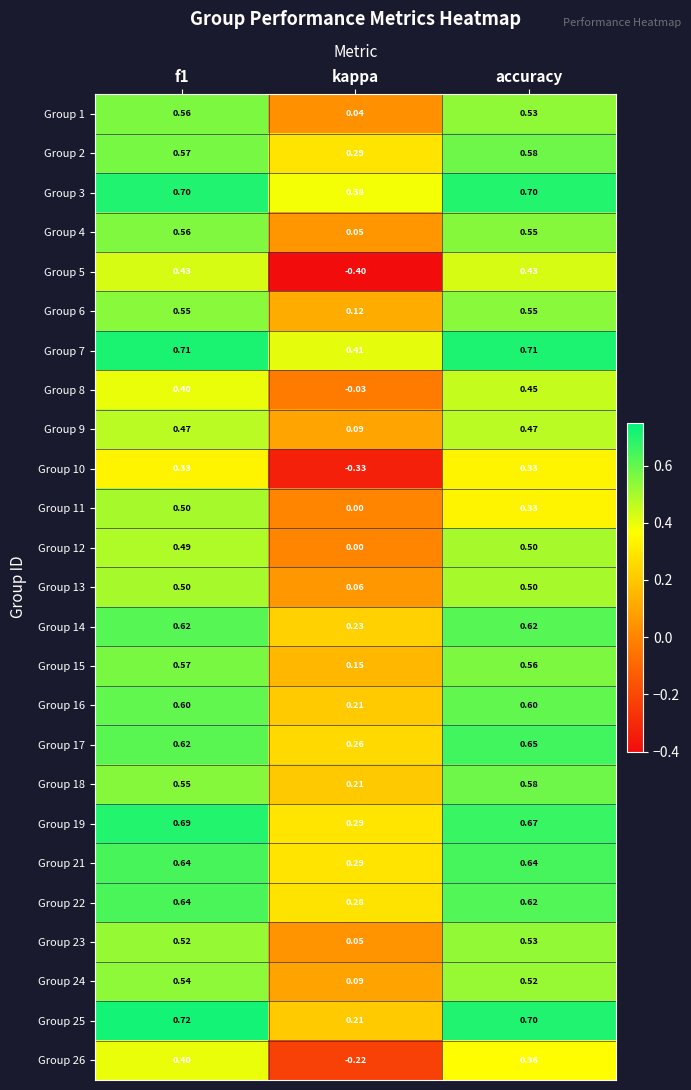

Is the value of Group 8 at accuracy greater than the value of Group 17 at kappa?

Yes